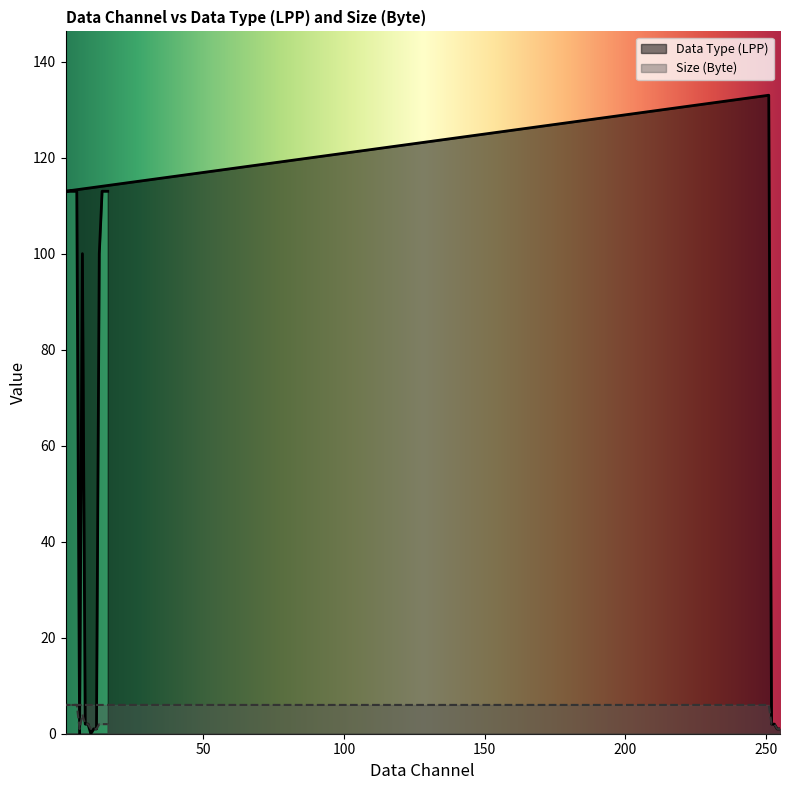

Does the chart display data point markers on the line(s)?

No